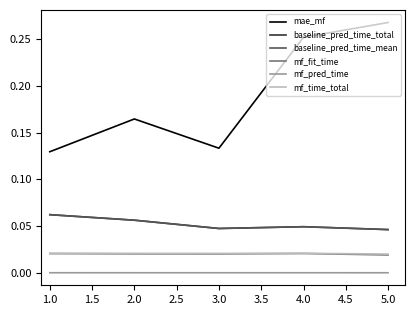

Does the chart have visible grid lines?

No